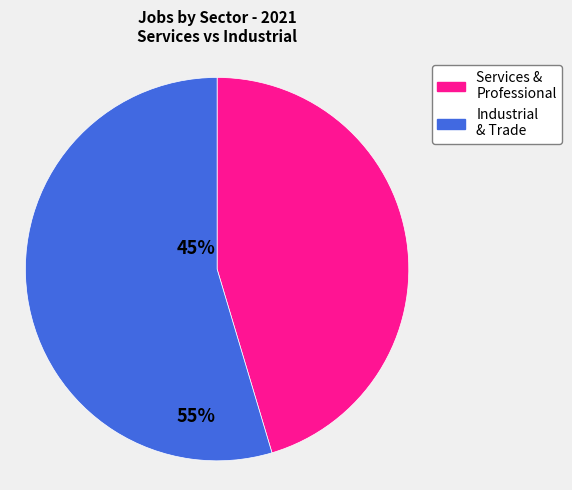

Which slice is the smallest?

Services & Professional